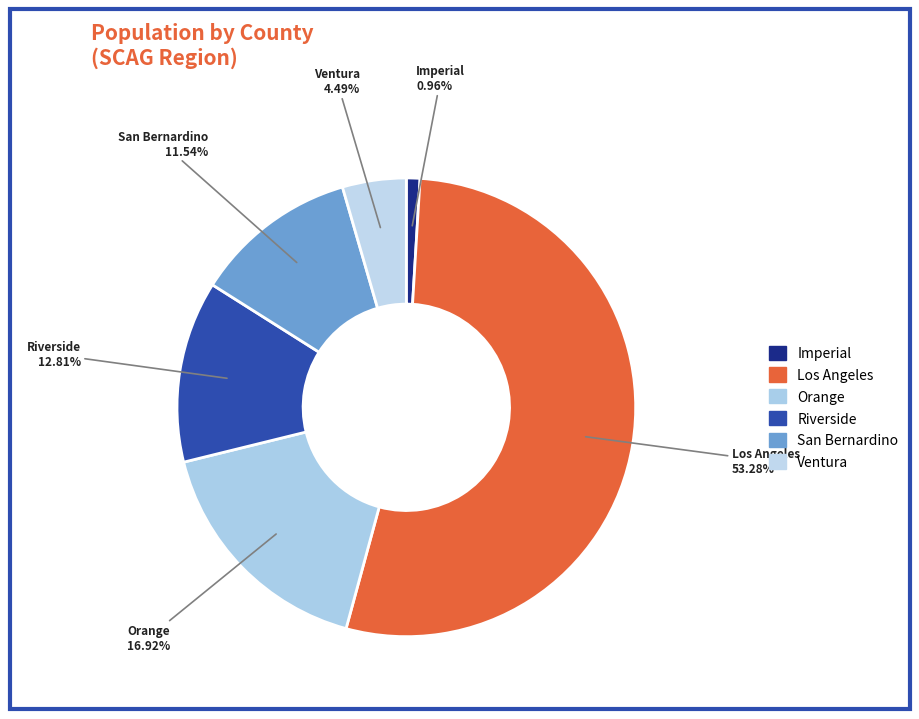

Which slice is the largest?

Los Angeles